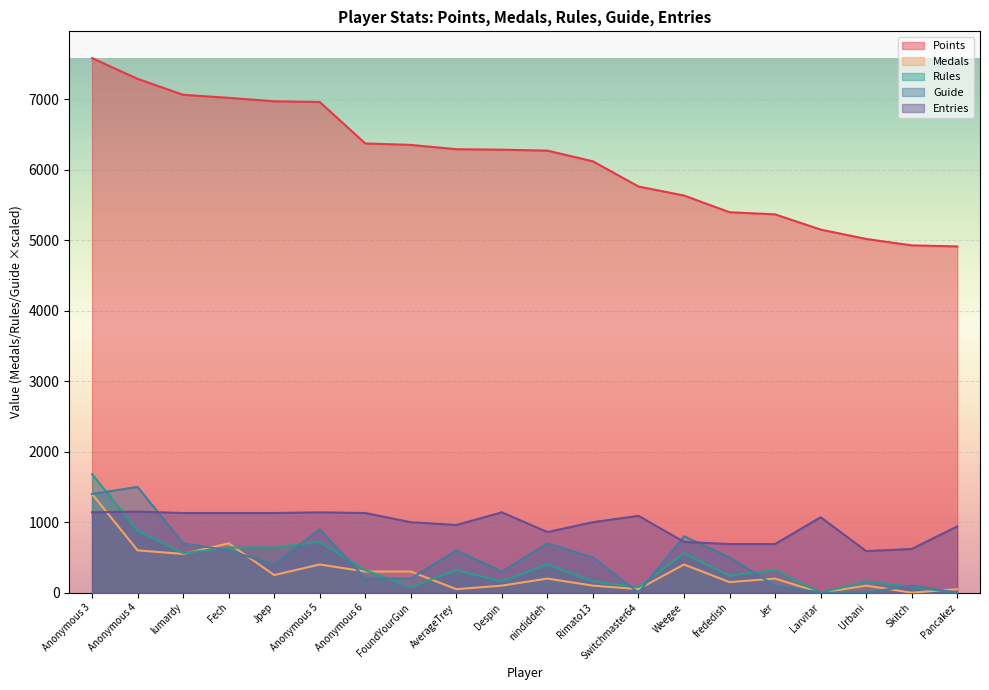

How many data points in Guide are less than 500?

10